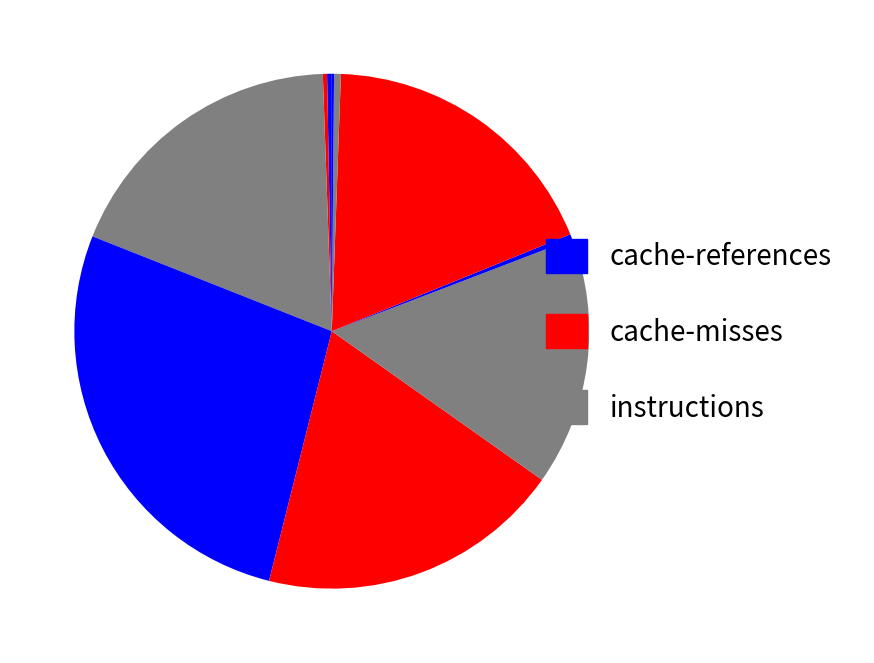

Count the number of slices in the pie.

10